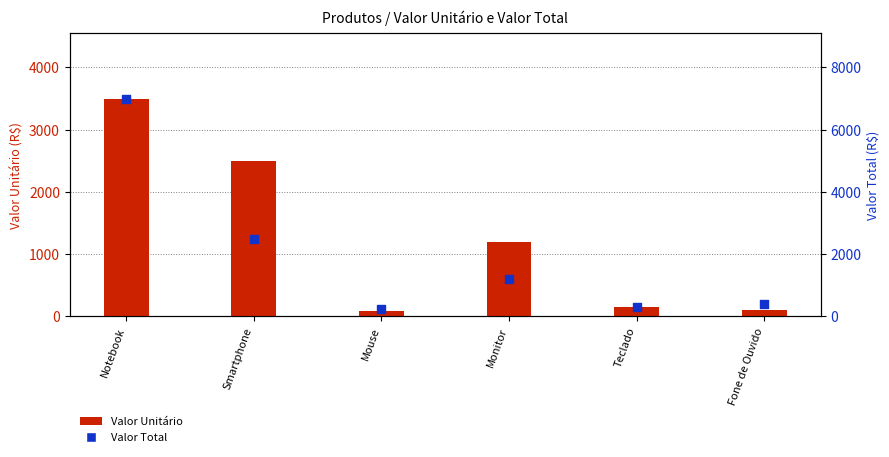

Which series has the largest total across all categories?

Valor Total